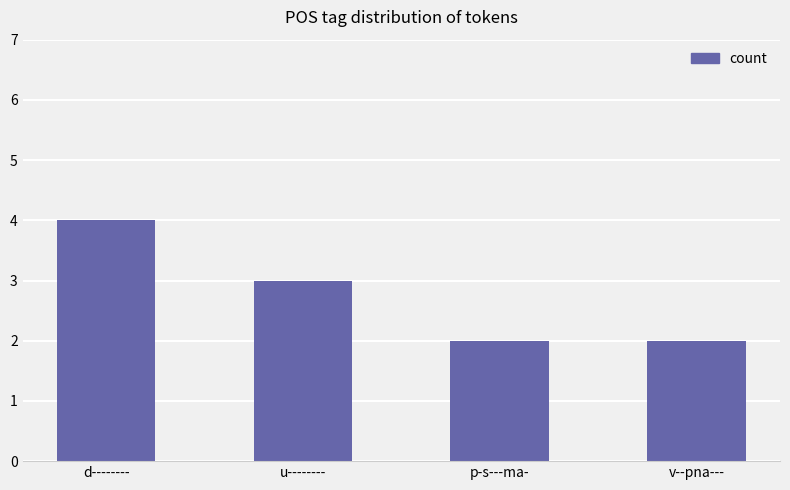

Which label corresponds to the largest value in the chart?

d--------